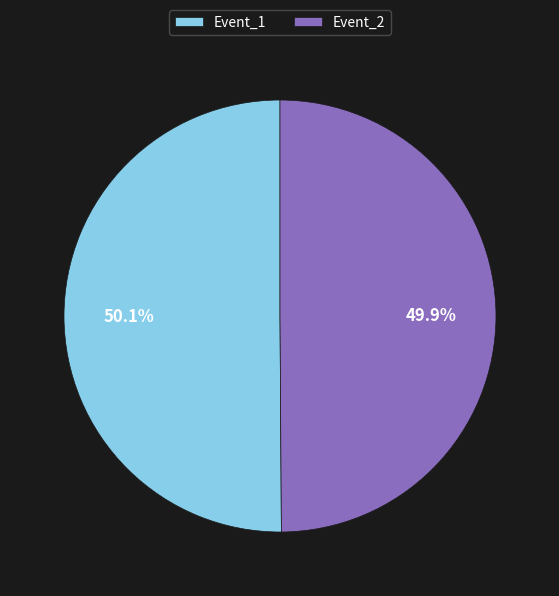

What is the total percentage of Event_2 and Event_1?

100.0%